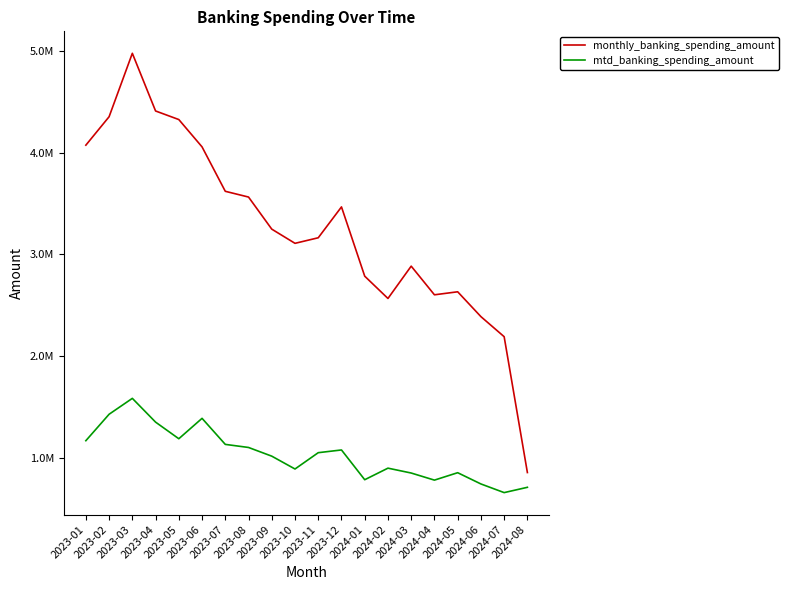

What are all the series names shown in the legend?

monthly_banking_spending_amount, mtd_banking_spending_amount